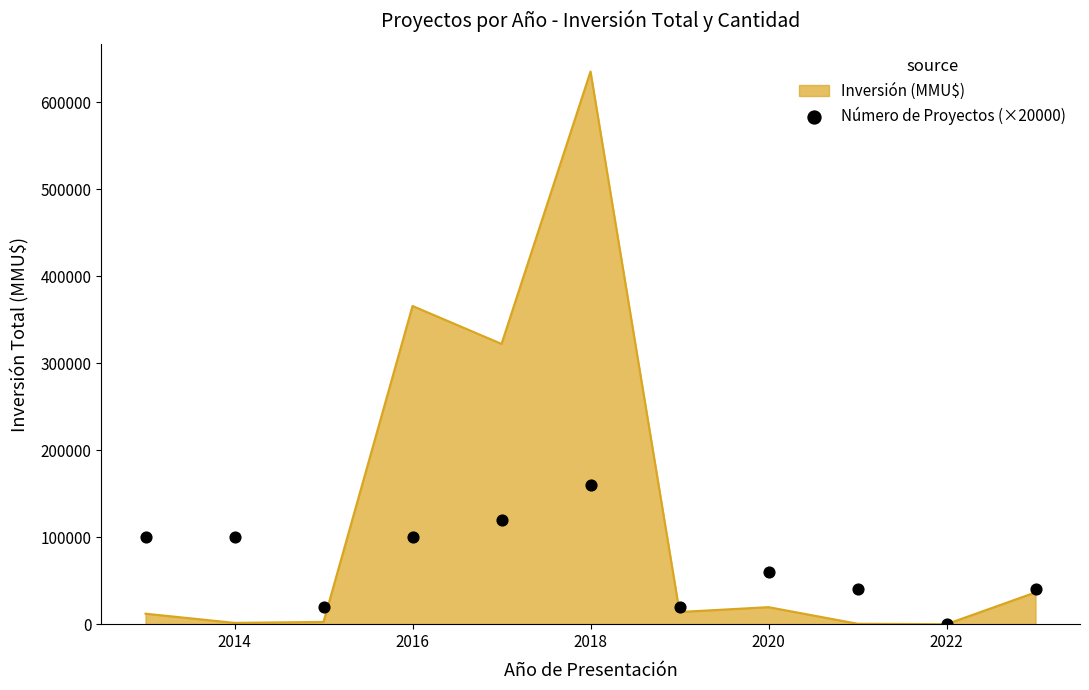

The value of Inversión (MMU$) at 2022 is 0. True or false?

True